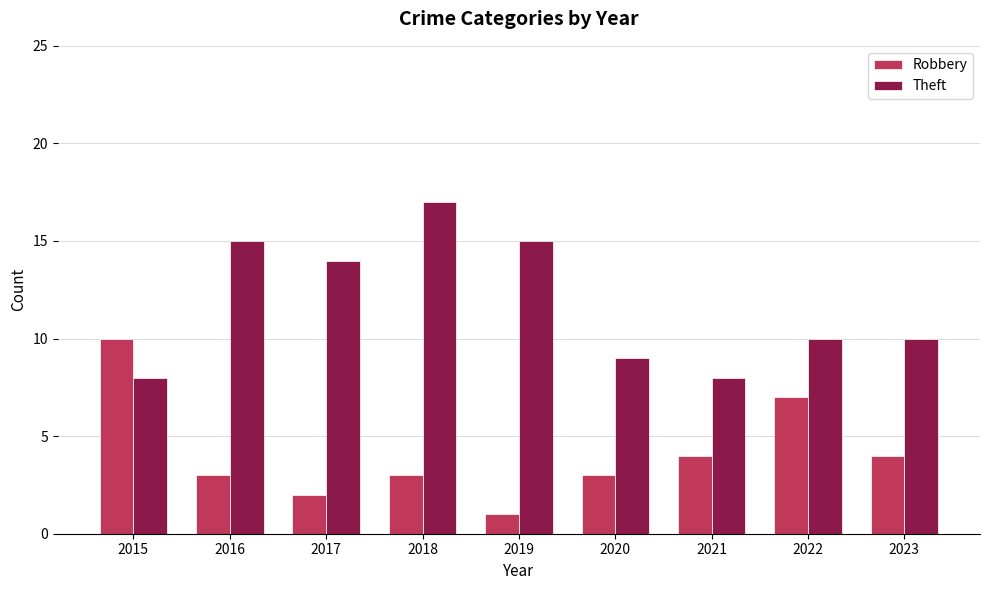

What is the difference between the maximum and minimum values in the Theft series?

9